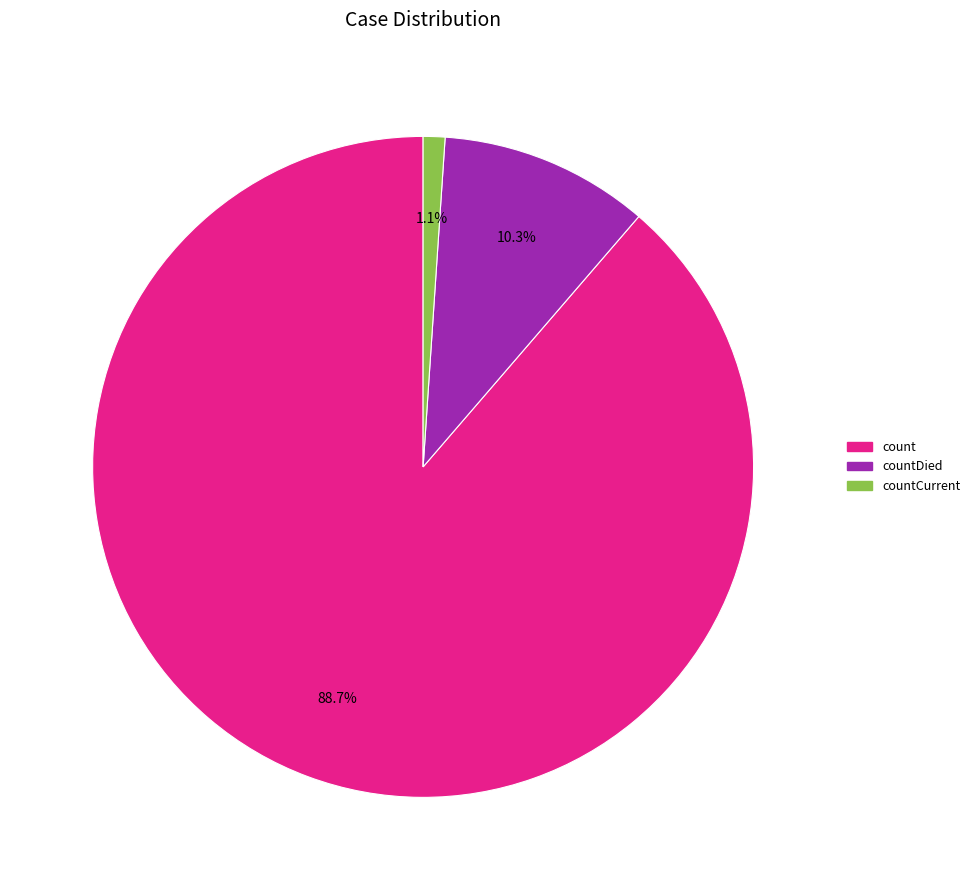

Is there a majority slice in this chart?

Yes